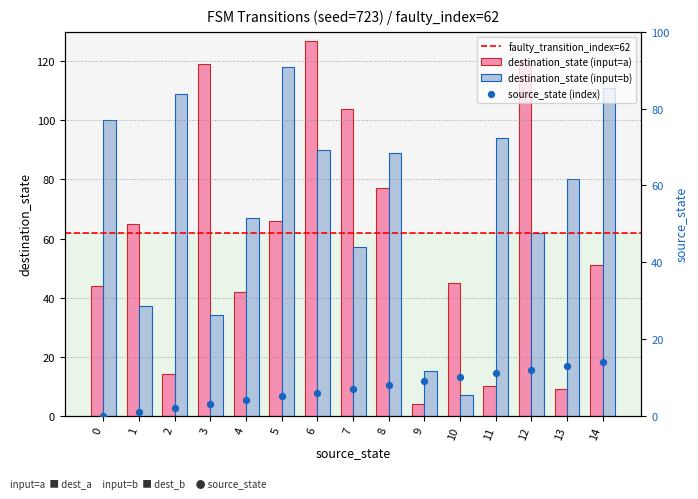

Which series has the widest spread of Y values?

destination_state_a